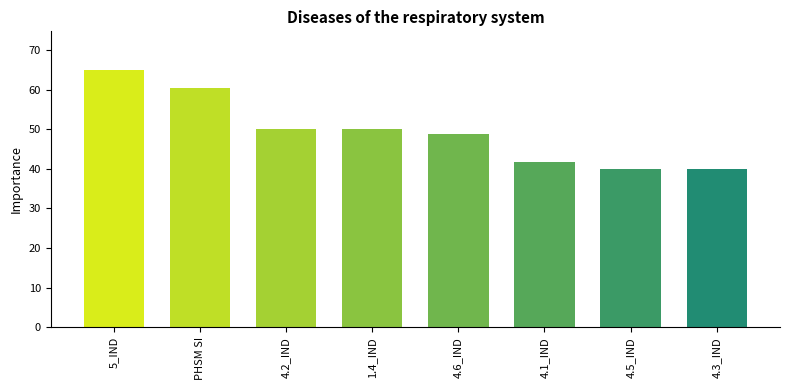

What is the ratio of the value at 5_IND to the value at PHSM SI?

1.1